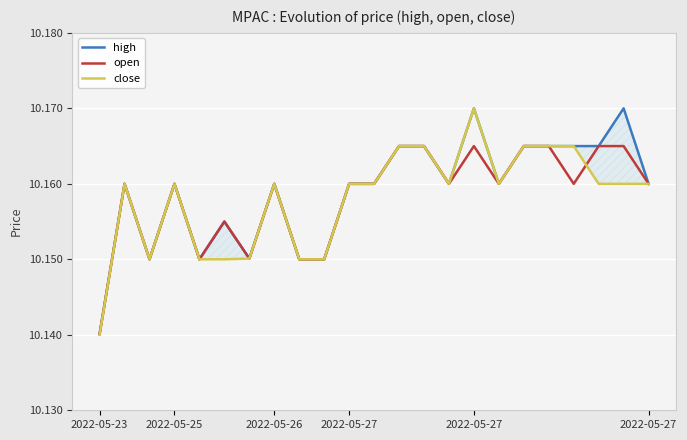

True or false: close and high intersect in this chart.

False